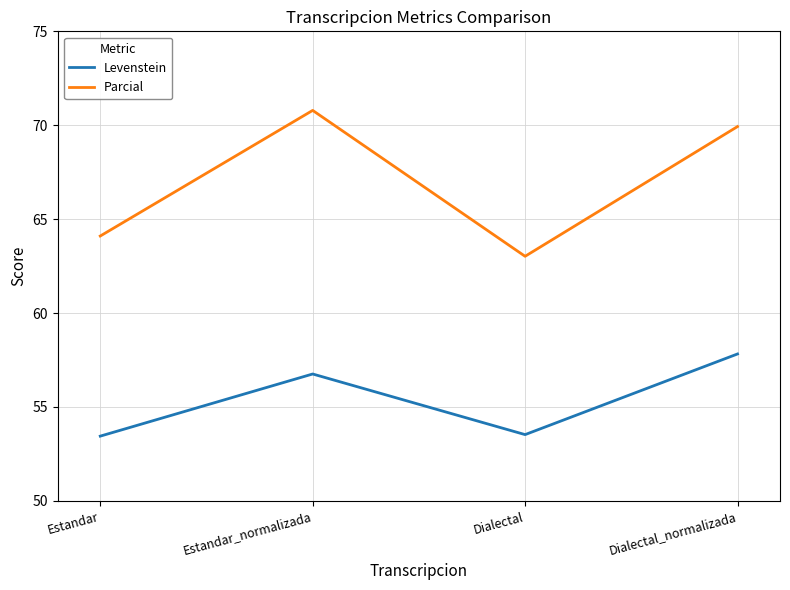

What is the difference between the maximum and minimum values in the Levenstein series?

4.4